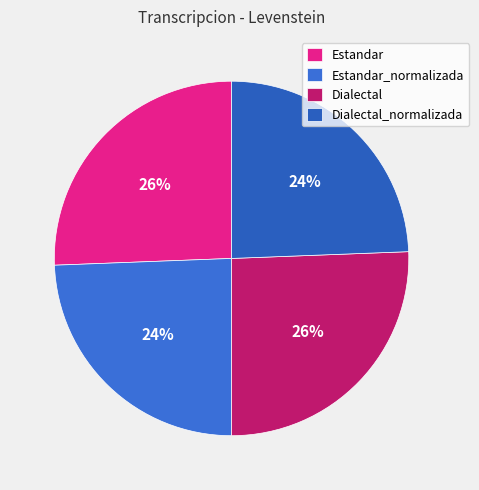

How many segments does this pie chart have?

4